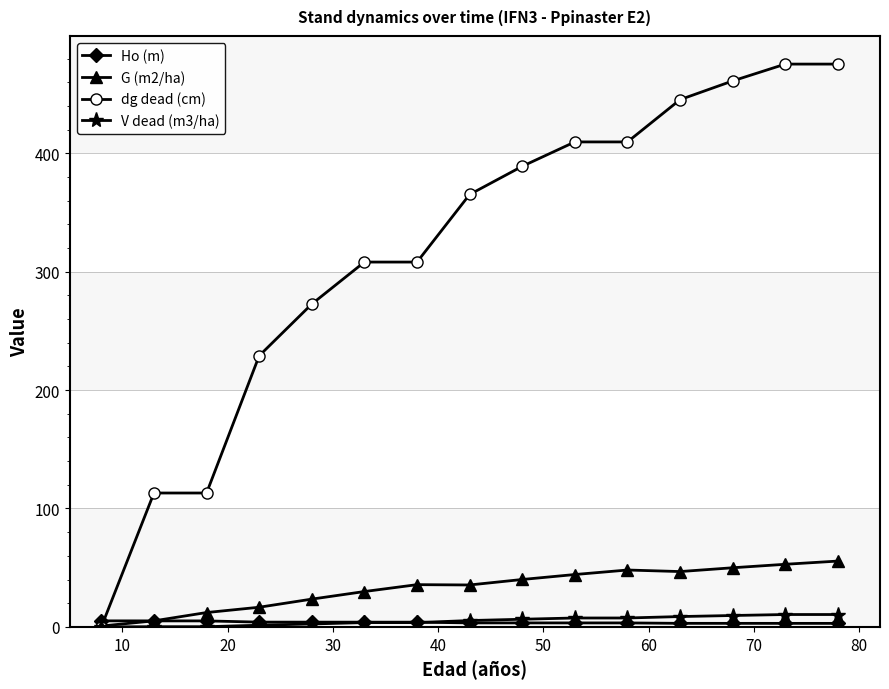

Does the chart have visible grid lines?

Yes